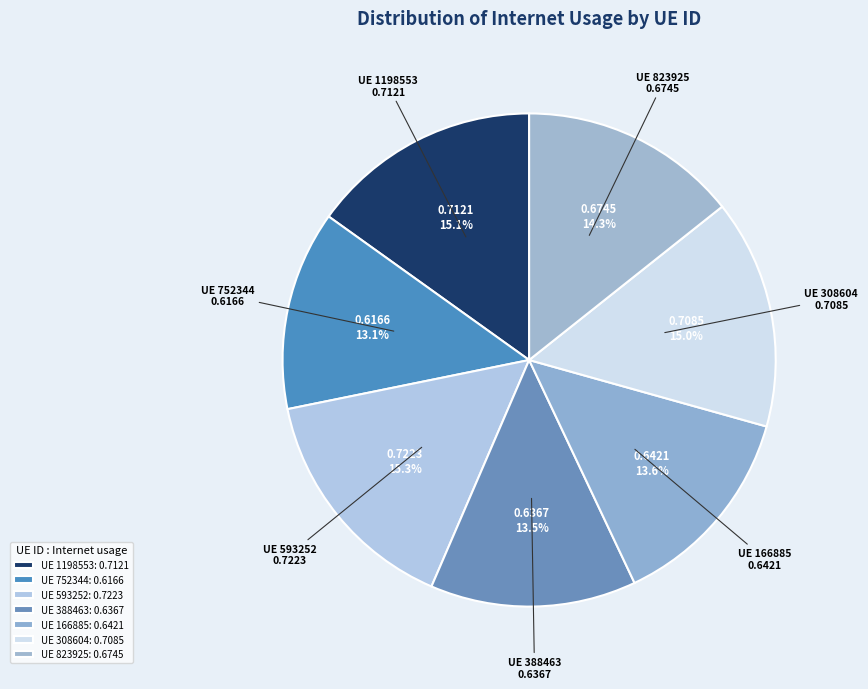

Count the number of slices in the pie.

7